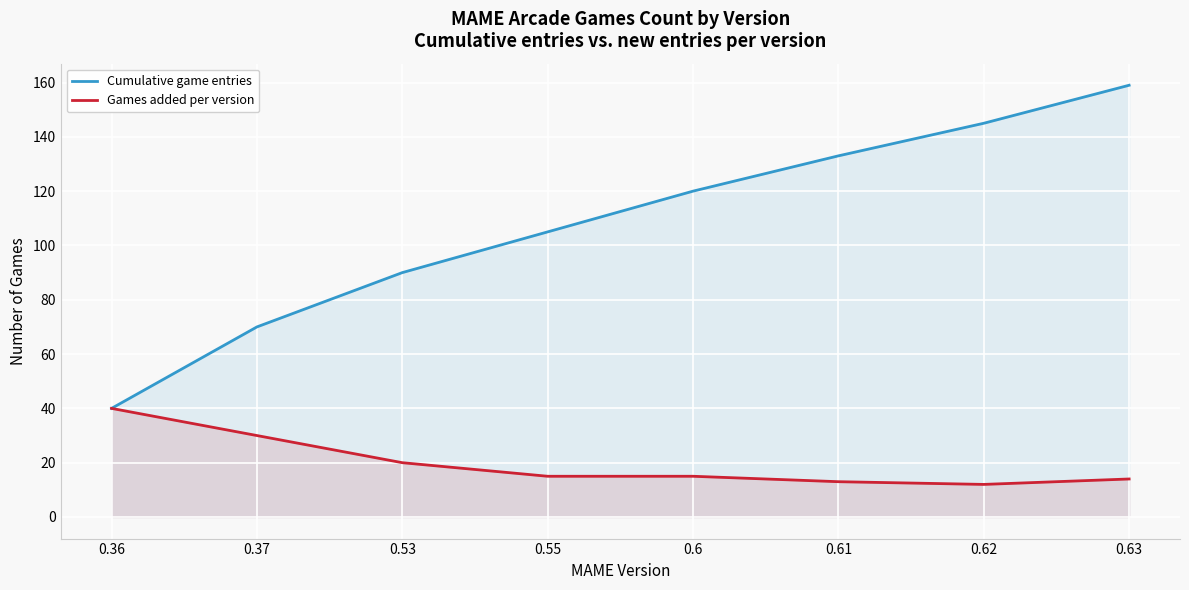

Where is Cumulative game entries nearest to the value 99?

0.55